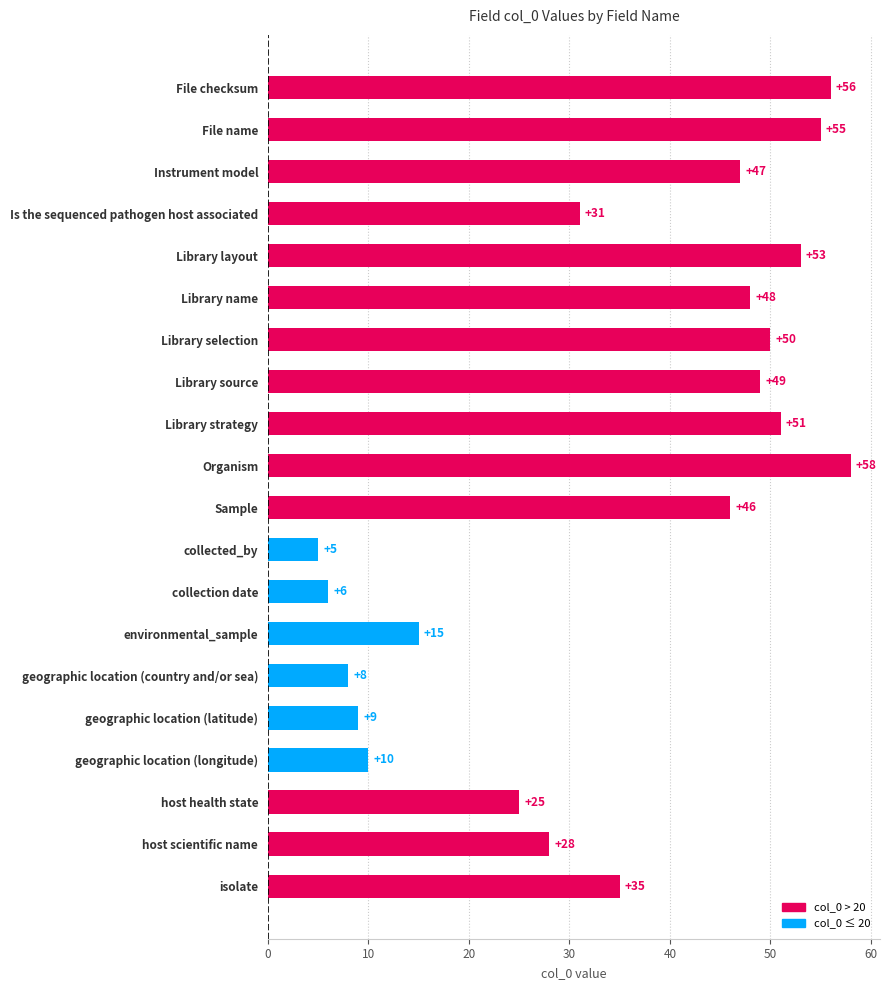

At which category does the chart reach its peak across all series?

Organism